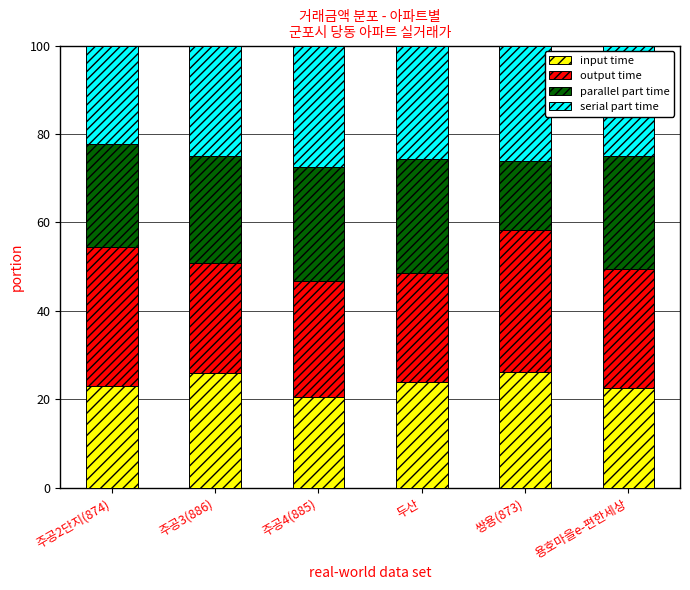

What is the difference between the input time values at 두산 and 주공3(886)?

2.1